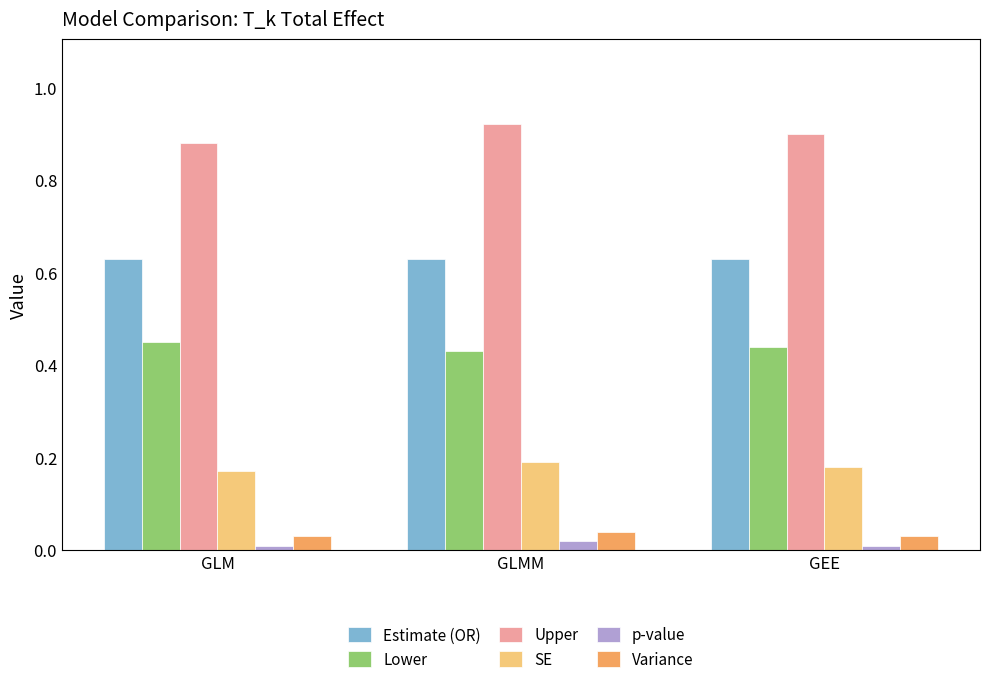

What are all the series names shown in the legend?

Estimate (OR), Lower, Upper, SE, p-value, Variance